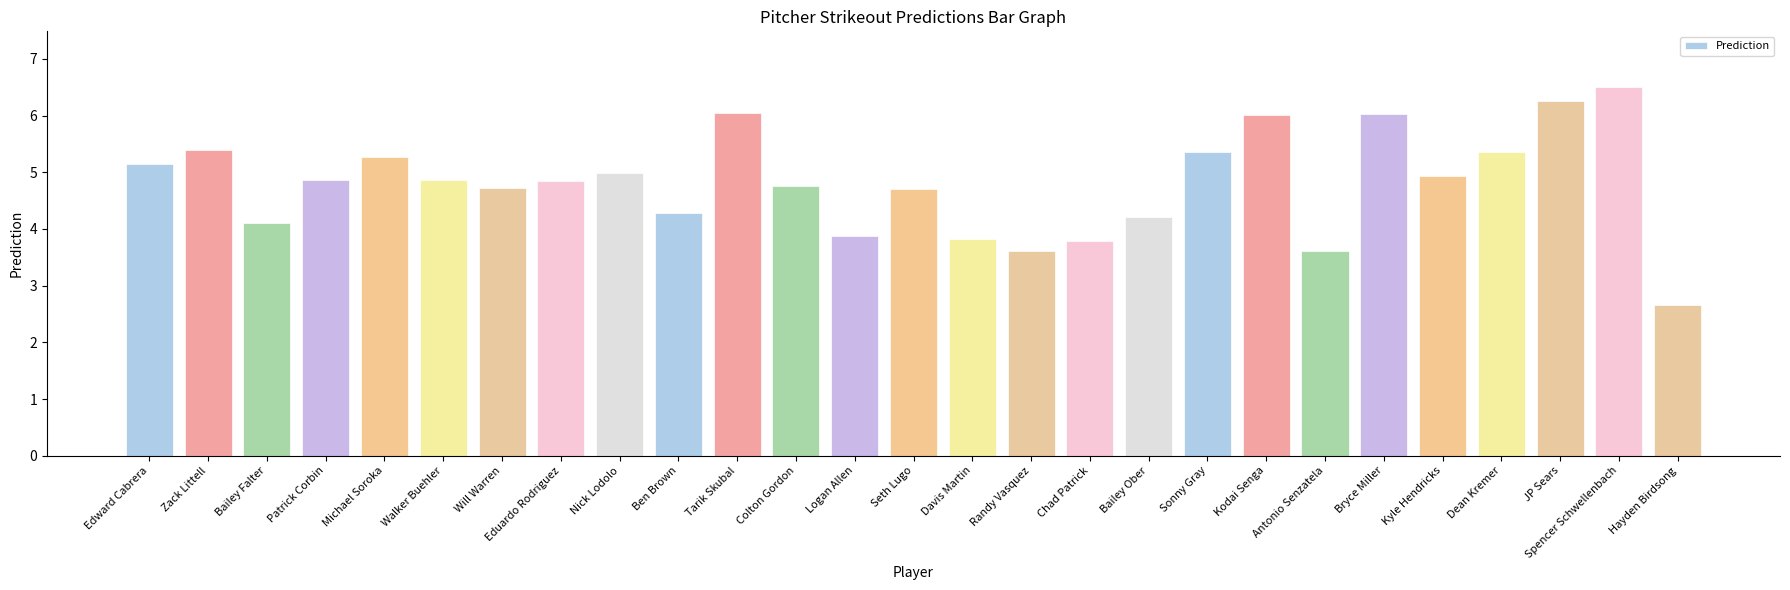

What is the value of the 17th bar from the left?

3.8